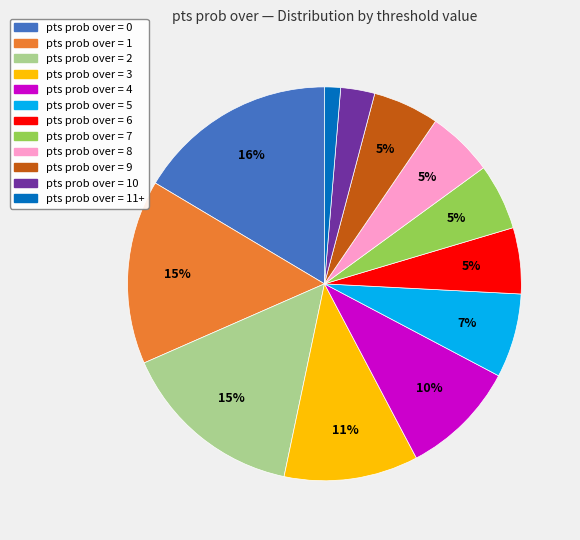

To the nearest percent, what is the average slice percentage?

8%